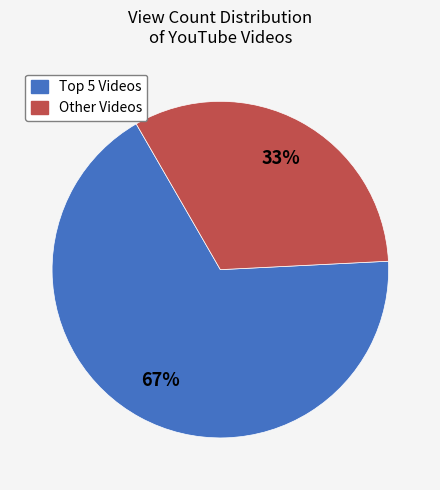

How many slices are in this pie chart?

2